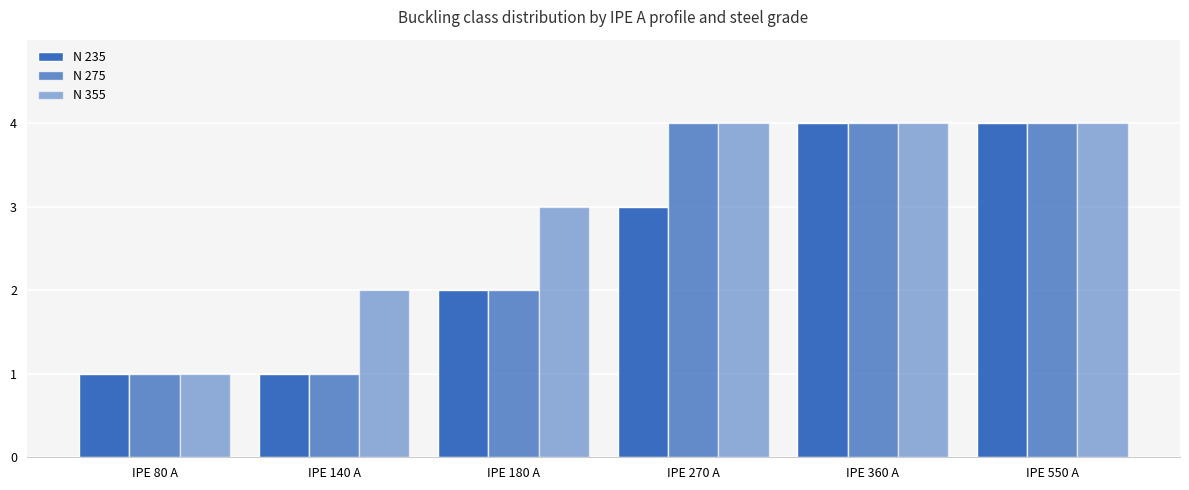

How many data points in N 275 are less than 4?

3